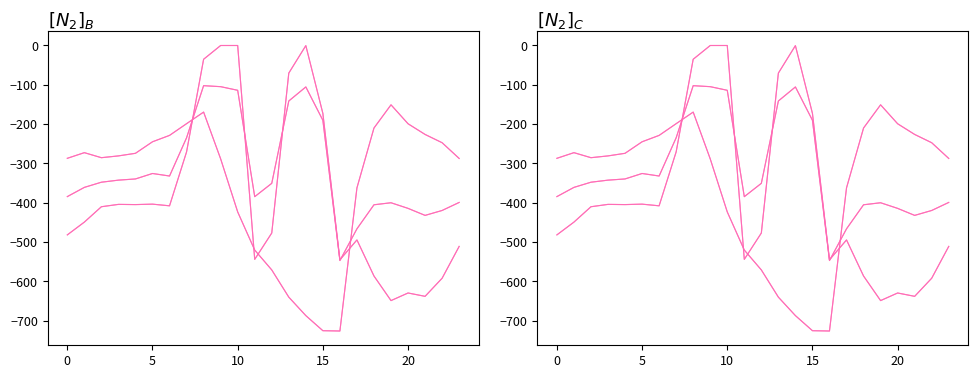

True or false: row_0.1 has a value of -58.6 at 7.

False